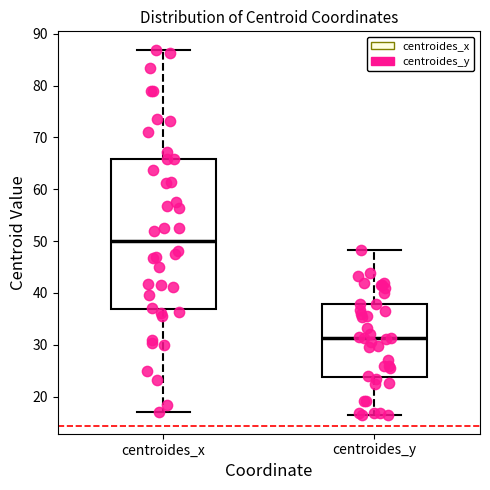

Where does the upper whisker of the box for centroides_y end on the y-axis? The values are not printed on the chart, so give them approximately, as read against the axis.

48